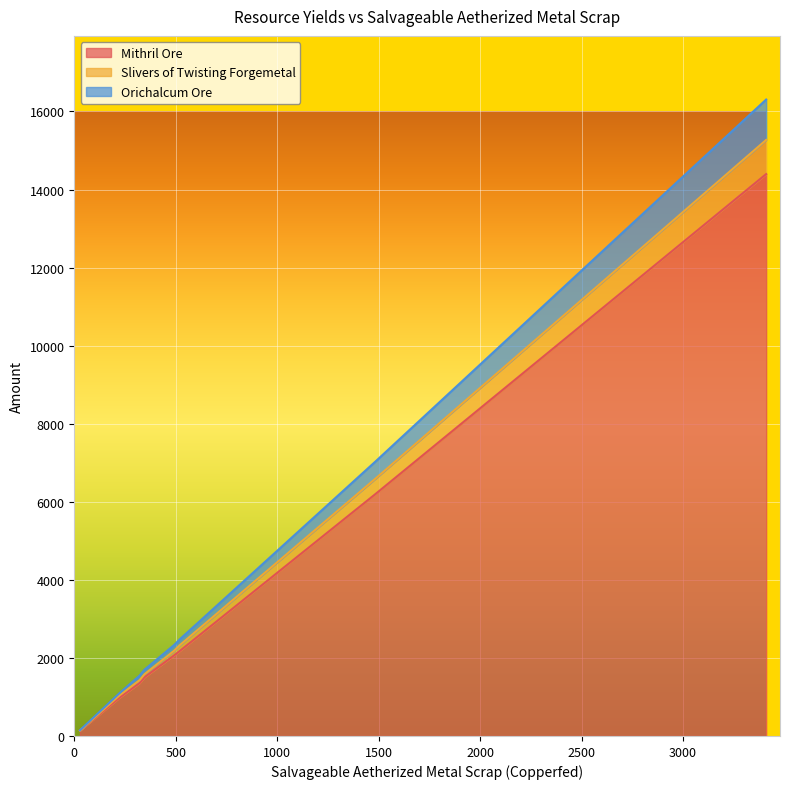

Between 223 and 28, which series saw the biggest shift?

Mithril Ore